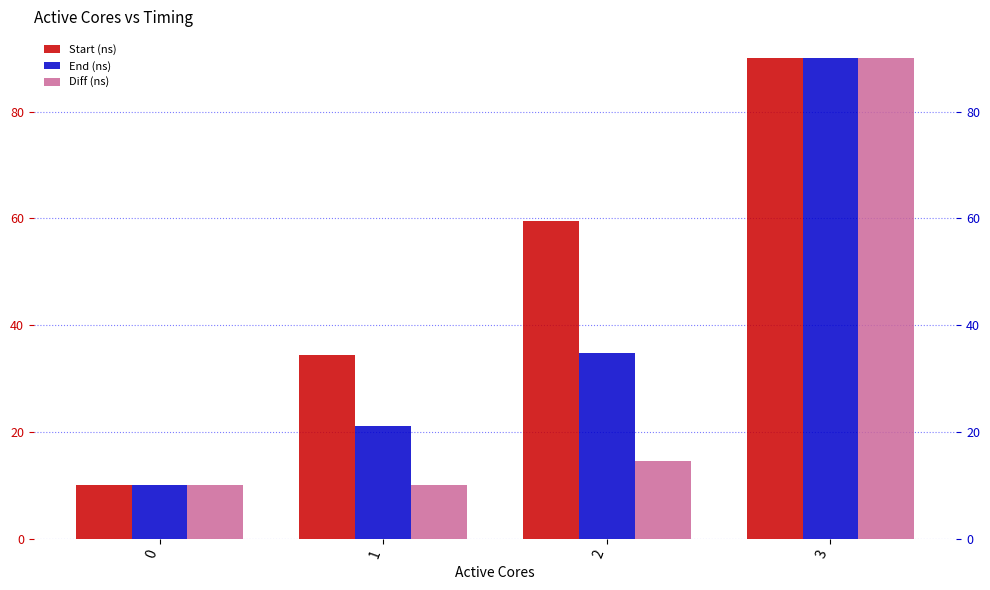

Which series has the widest spread of values?

Start (ns)